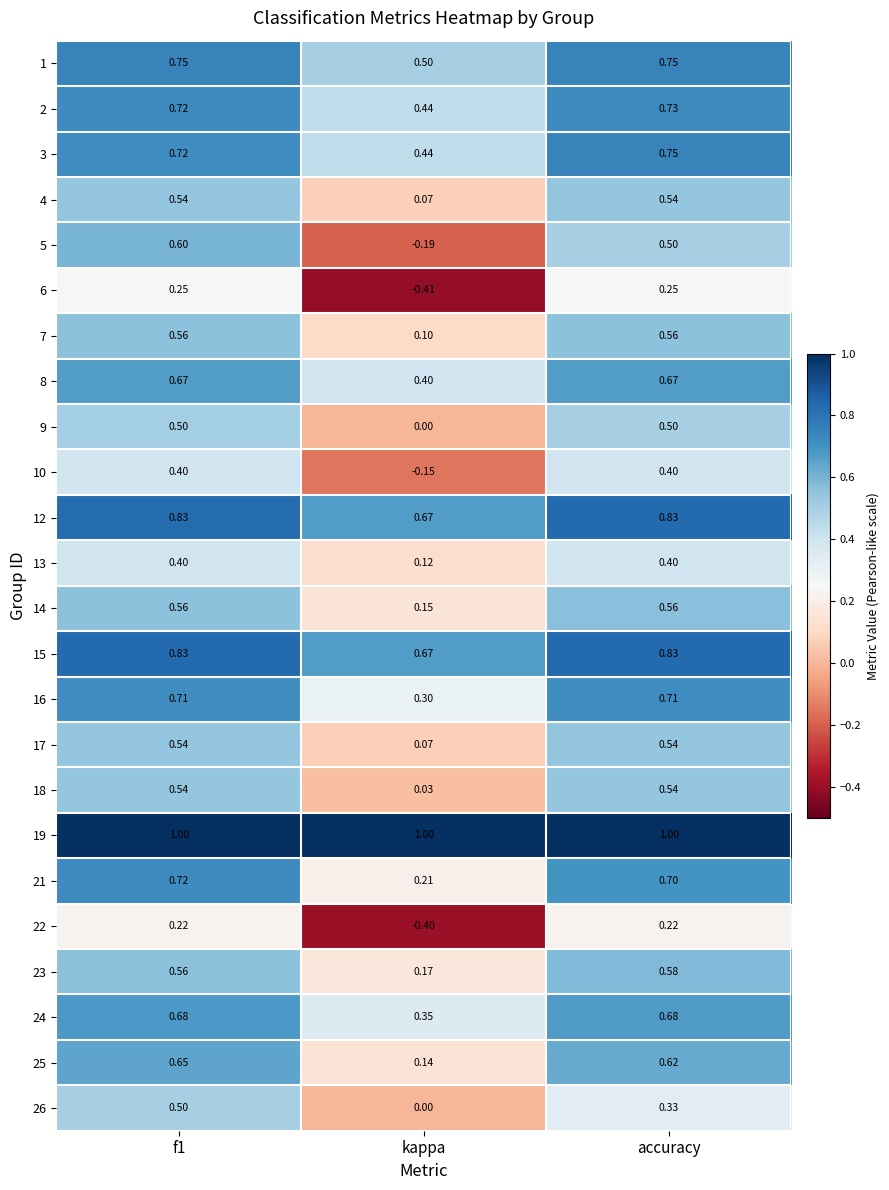

At which label does 23 reach its peak?

accuracy